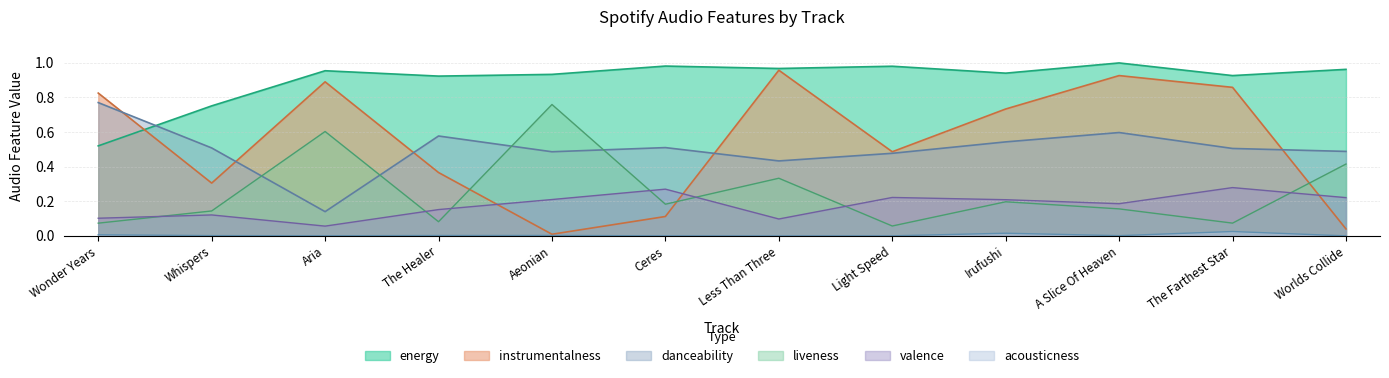

The value of danceability at Light Speed is 0.5. True or false?

True